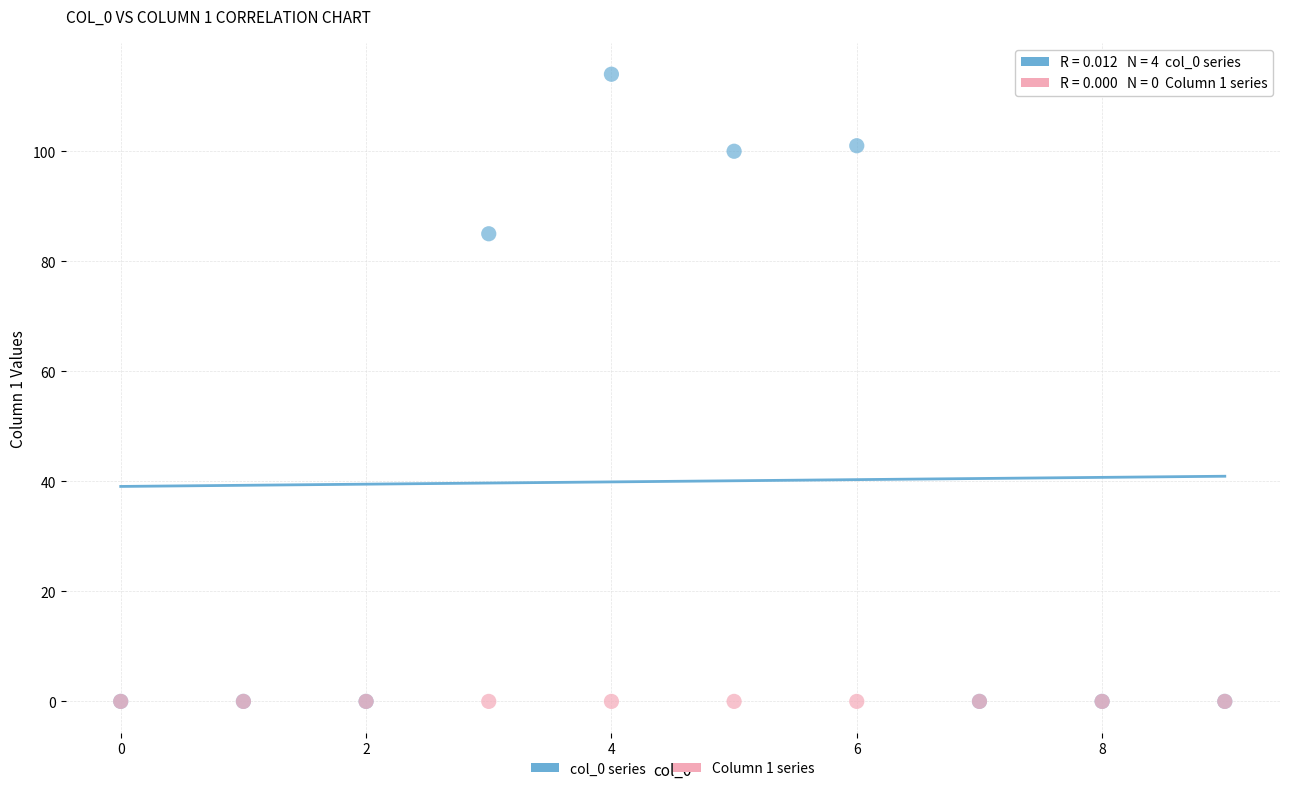

Which series reaches the maximum Y coordinate?

col_0 series